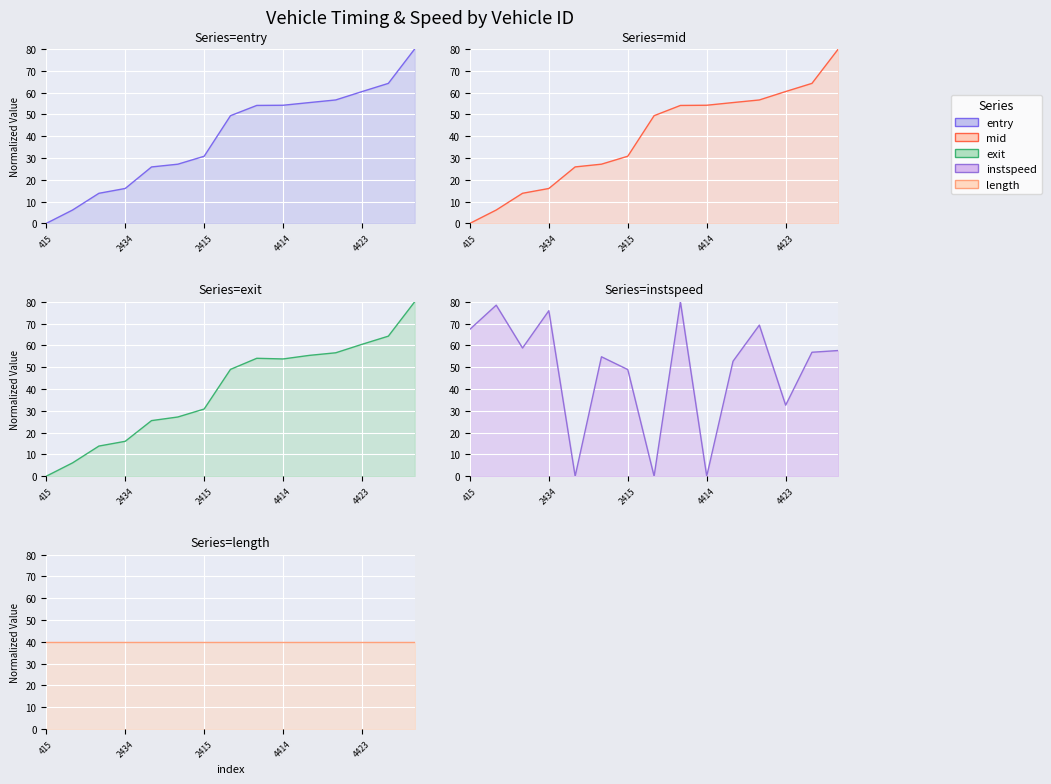

Between 411 and 4443, which series saw the biggest shift?

exit